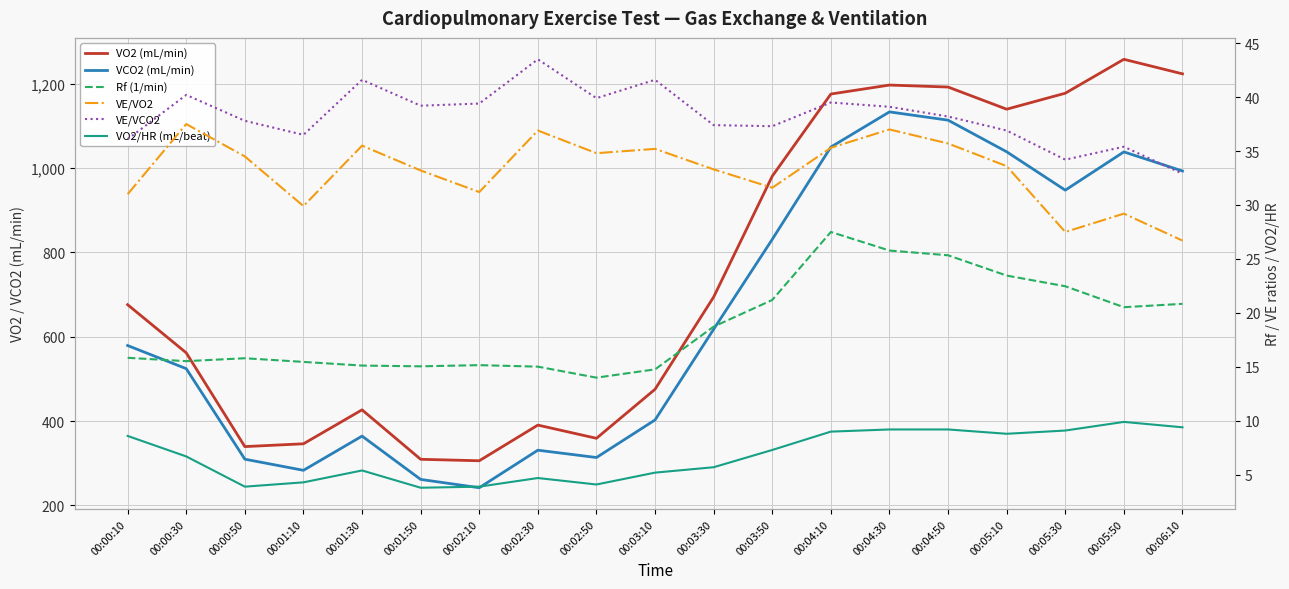

Which series changed the most between 00:04:10 and 00:05:50?

VO2 (mL/min)